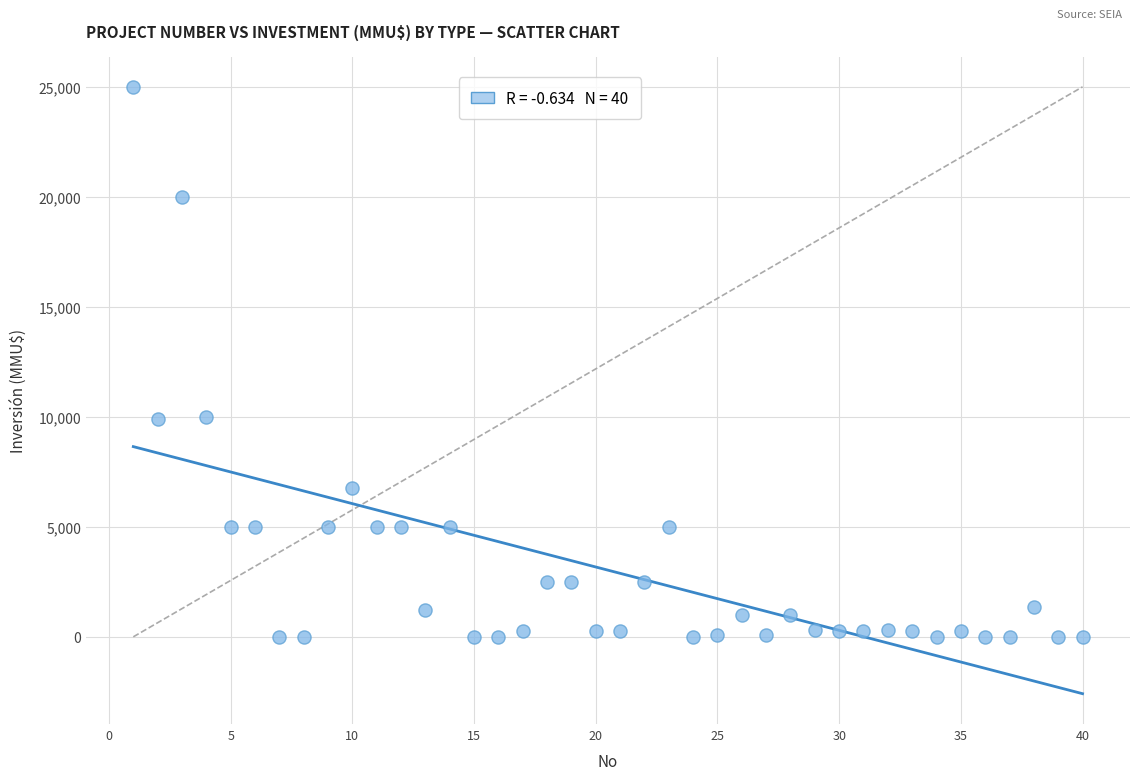

What is the range of Y values (max minus min)?

25000